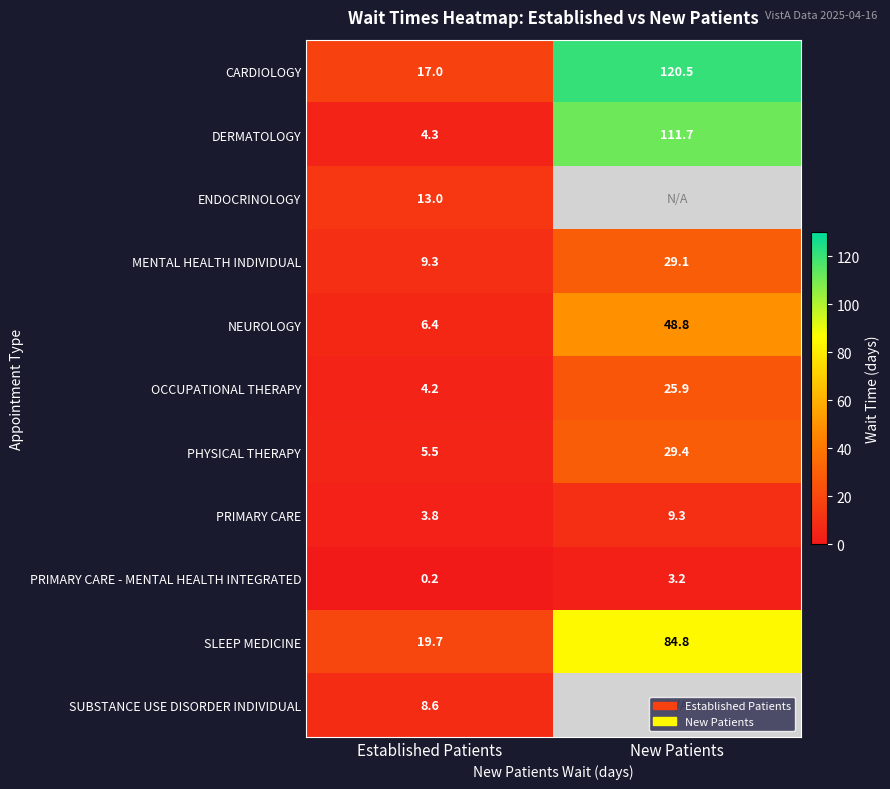

How many distinct data groups are displayed?

11